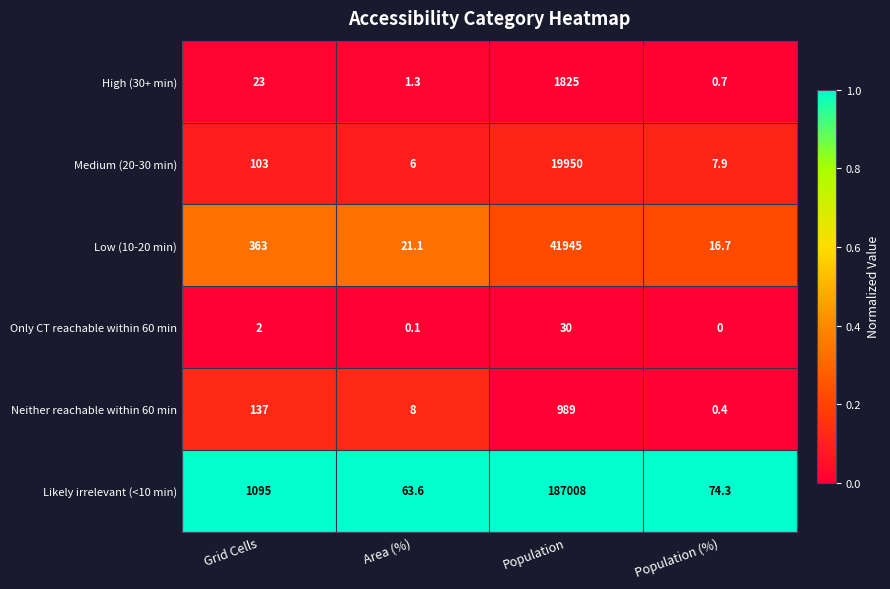

Is it true that Medium (20-30 min) equals 33522.3 at Population?

False